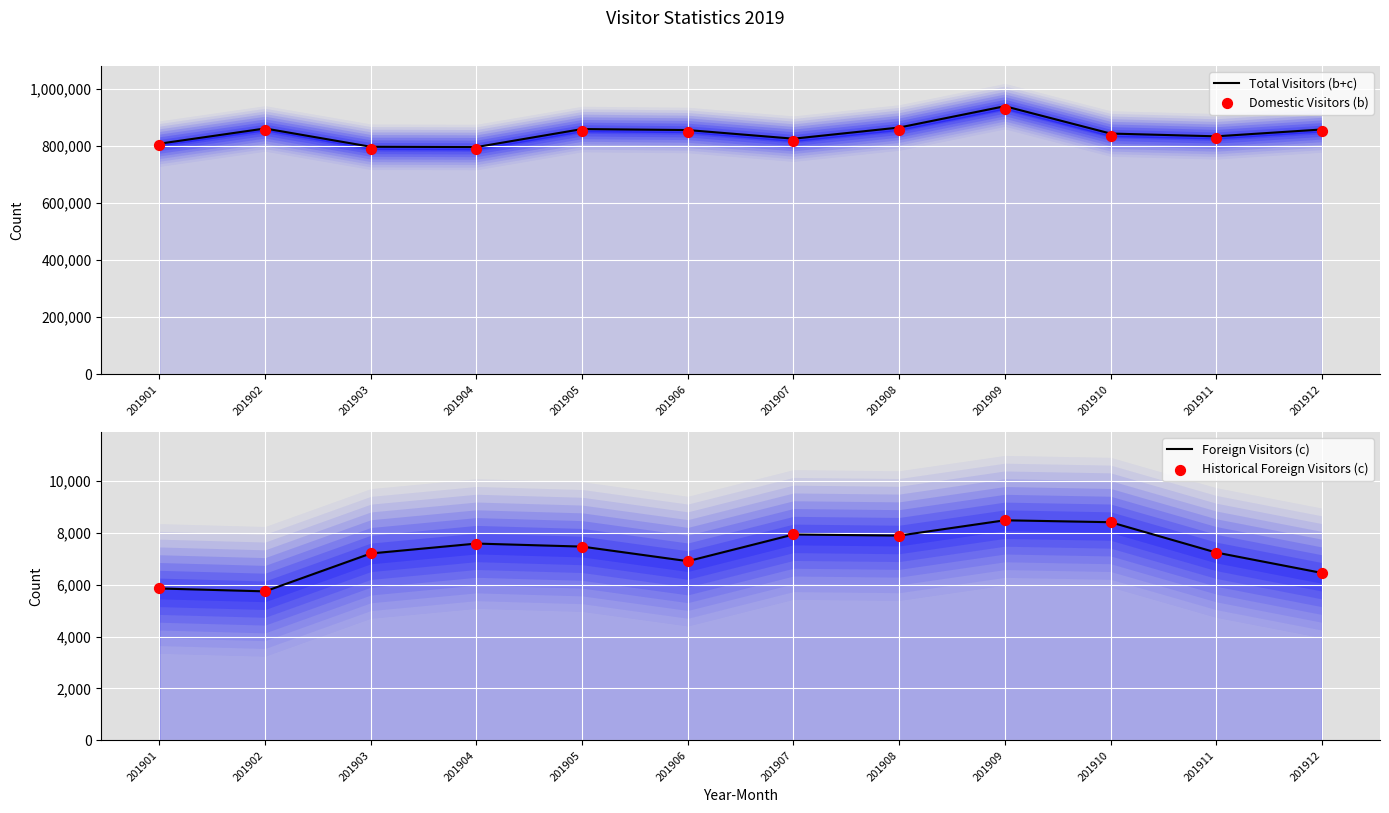

What are all the series names shown in the legend?

Total Visitors (b+c), Domestic Visitors (b), Foreign Visitors (c), Historical Foreign Visitors (c)